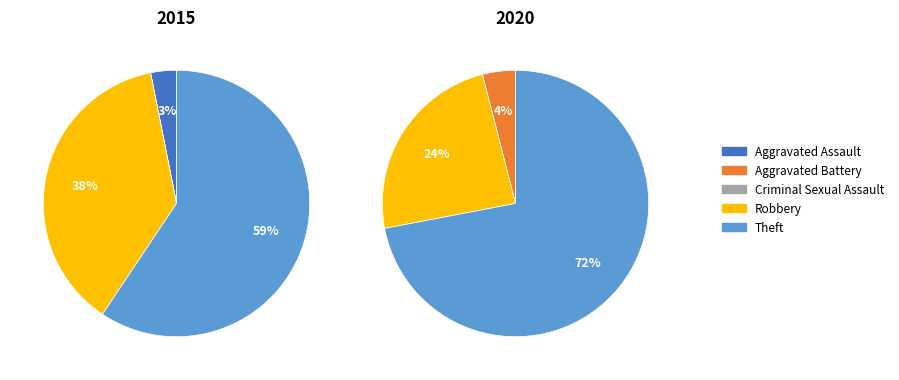

How many segments does this pie chart have?

5